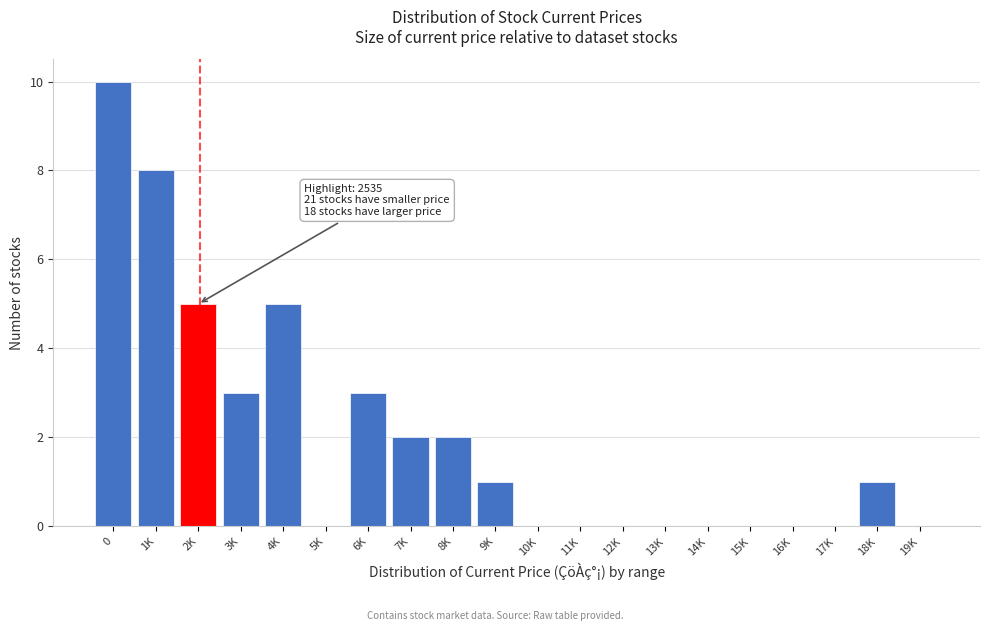

Reading left to right, transcribe all the data shown in this chart.

0=10	1K=8	2K=5	3K=3	4K=5	5K=0	6K=3	7K=2	8K=2	9K=1	10K=0	11K=0	12K=0	13K=0	14K=0	15K=0	16K=0	17K=0	18K=1	19K=0